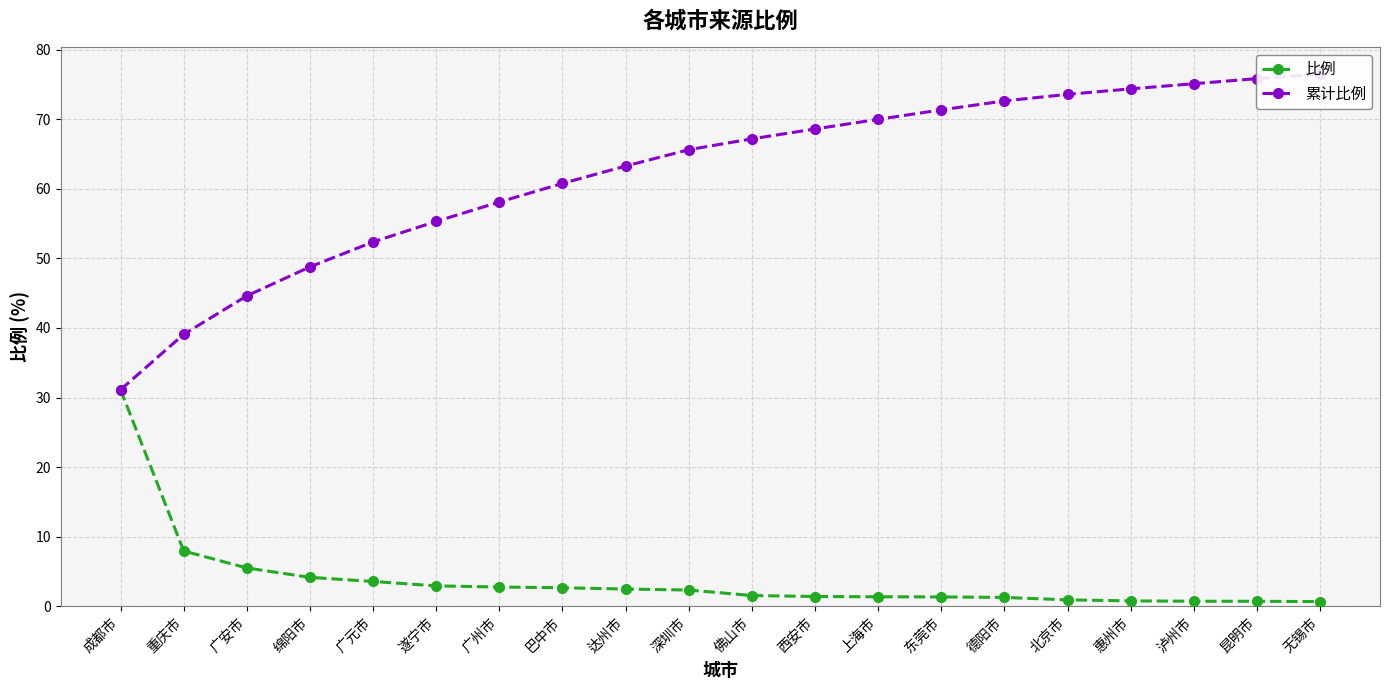

Is this an area chart (filled region under the line)?

No